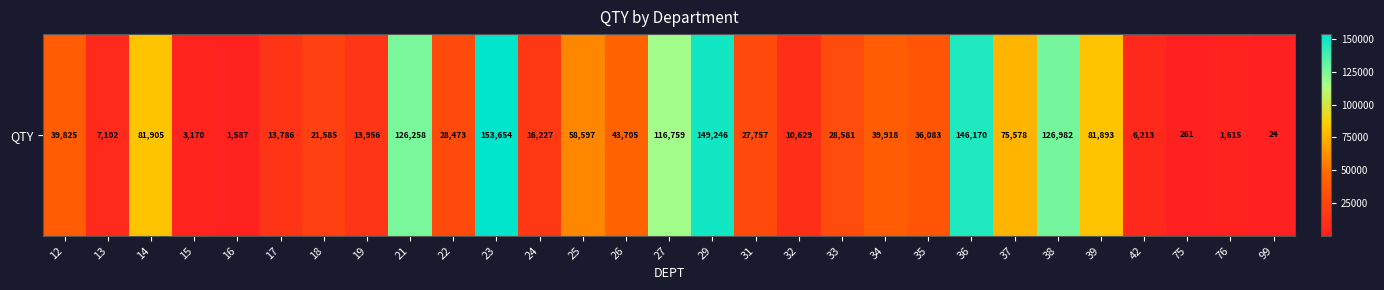

What is the difference between the values at 16 and 99?

1563.0